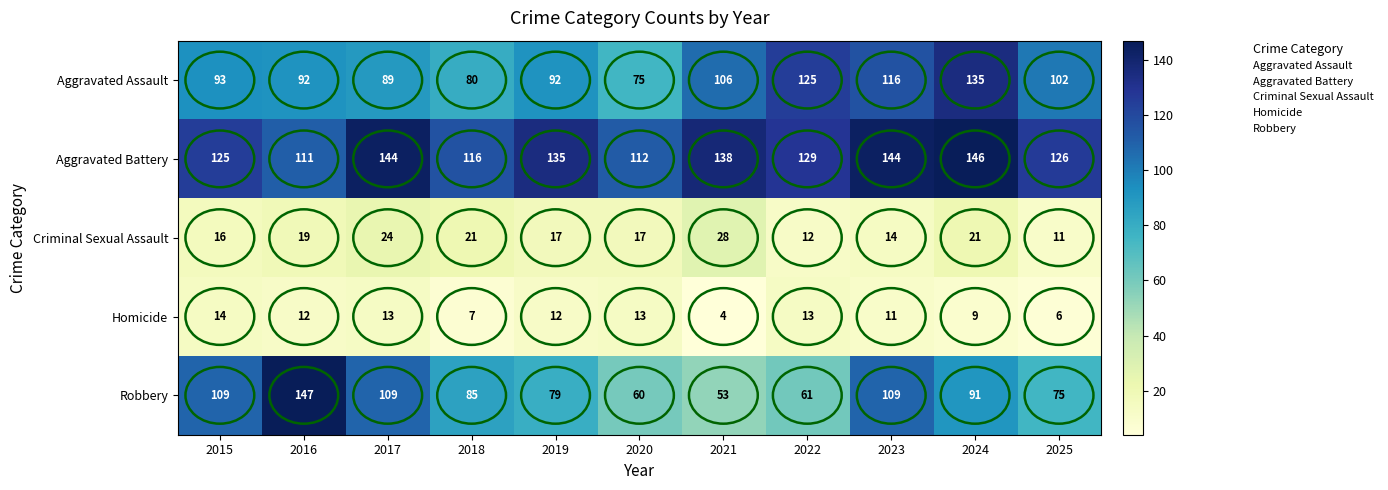

Which series changed the most between 2015 and 2017?

Aggravated Battery